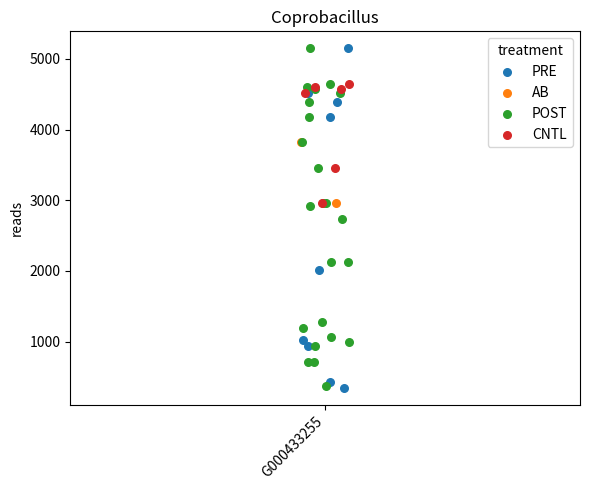

What are all the series names shown in the legend?

PRE, AB, POST, CNTL